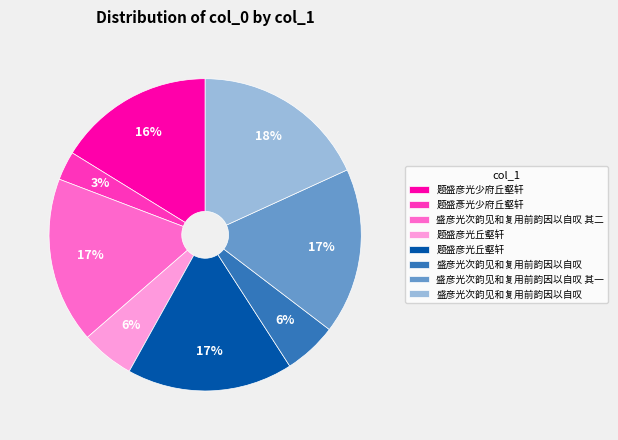

Is there any slice that represents more than half of the pie?

No